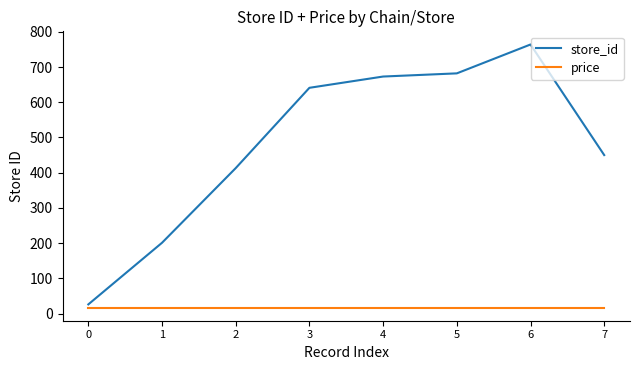

Is the value of store_id at 1 greater than the value of price at 7?

Yes